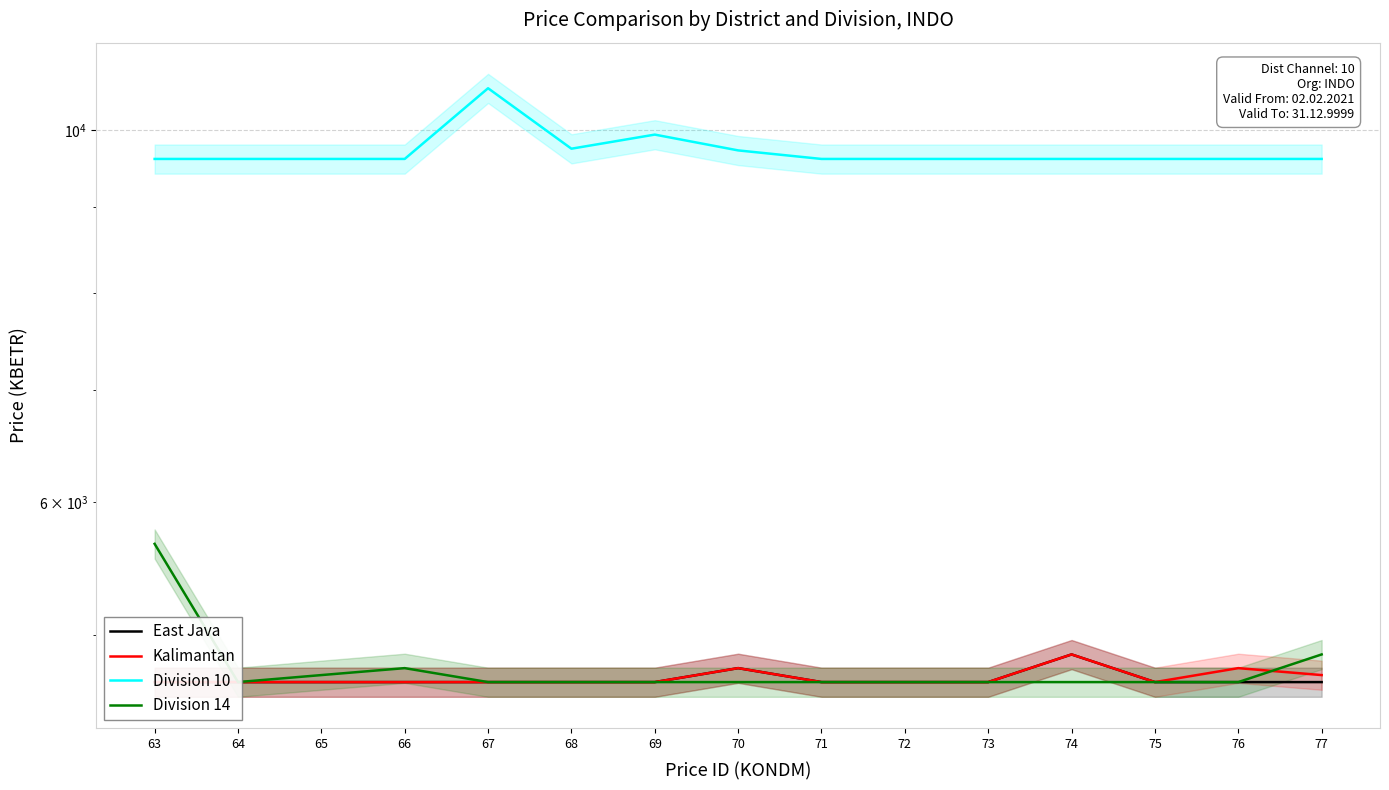

Does the chart have visible grid lines?

Yes